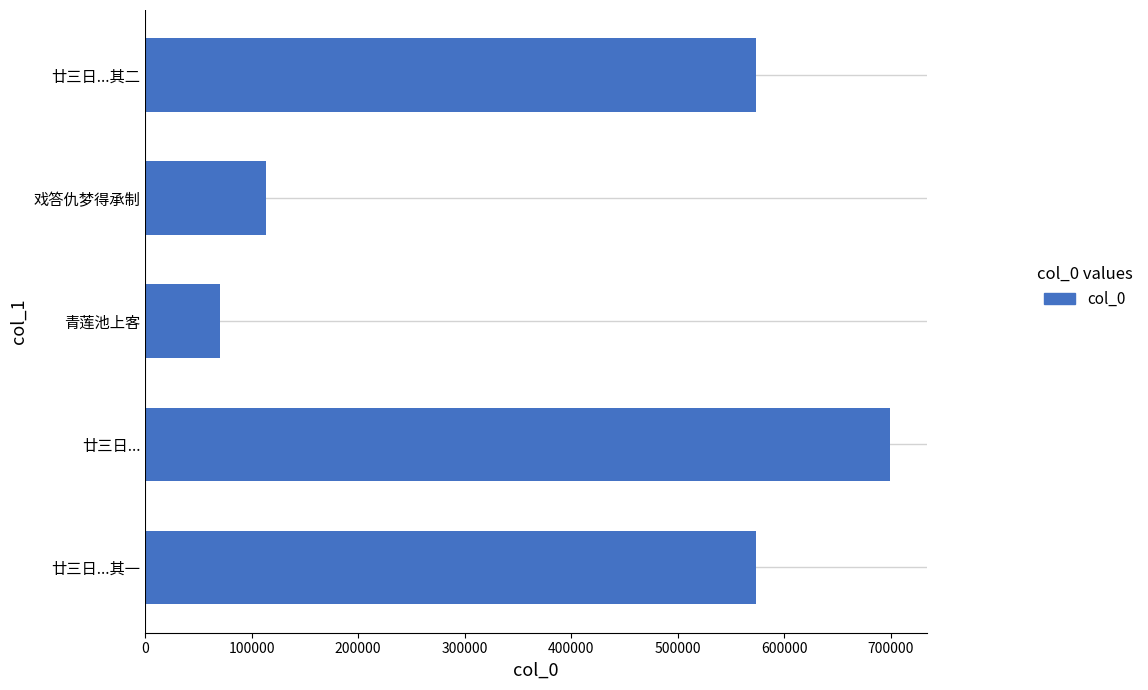

What is the maximum value shown in the chart?

699505